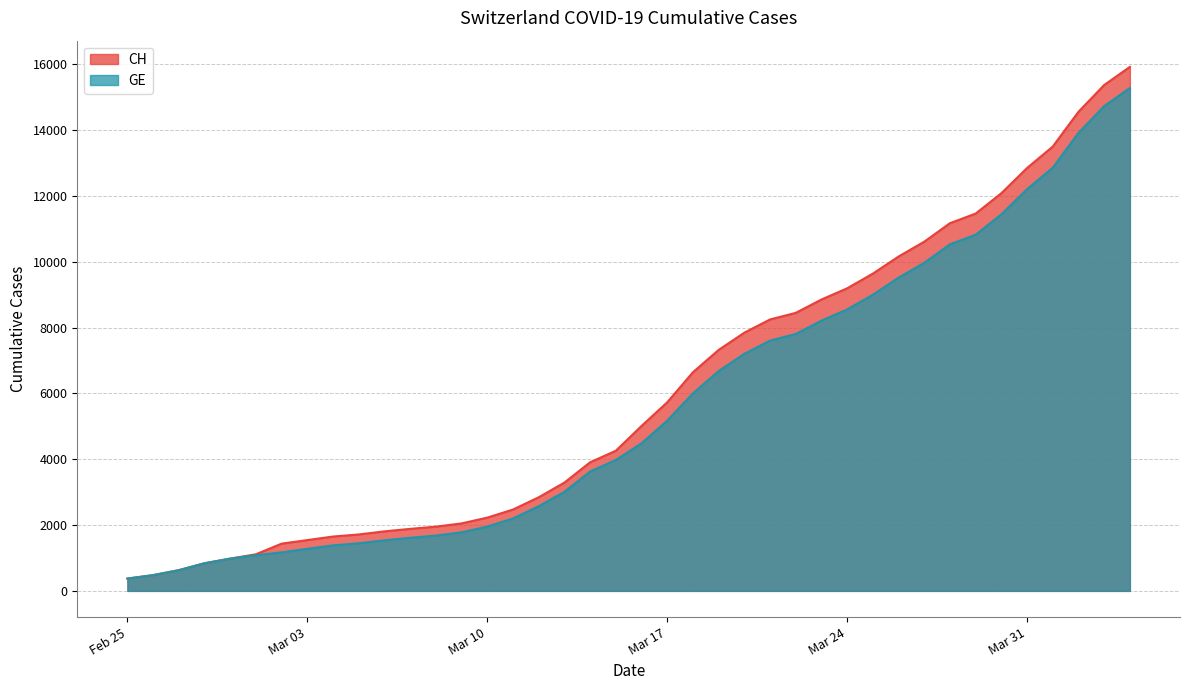

Reading right to left, transcribe all the data shown in this chart.

CH: 15926	15375	14561	13505	12852	12086	11467	11175	10613	10162	9642	9196	8855	8449	8249	7847	7323	6644	5731	5012	4259	3908	3291	2845	2472	2226	2051	1952	1885	1809	1715	1652	1544	1436	1113	981	840	630	479	375
GE: 15284	14733	13919	12863	12210	11444	10825	10533	9971	9520	9000	8554	8213	7807	7607	7205	6681	6002	5174	4485	3978	3627	3010	2574	2201	1955	1780	1681	1614	1538	1447	1384	1278	1171	1083	981	840	630	479	375